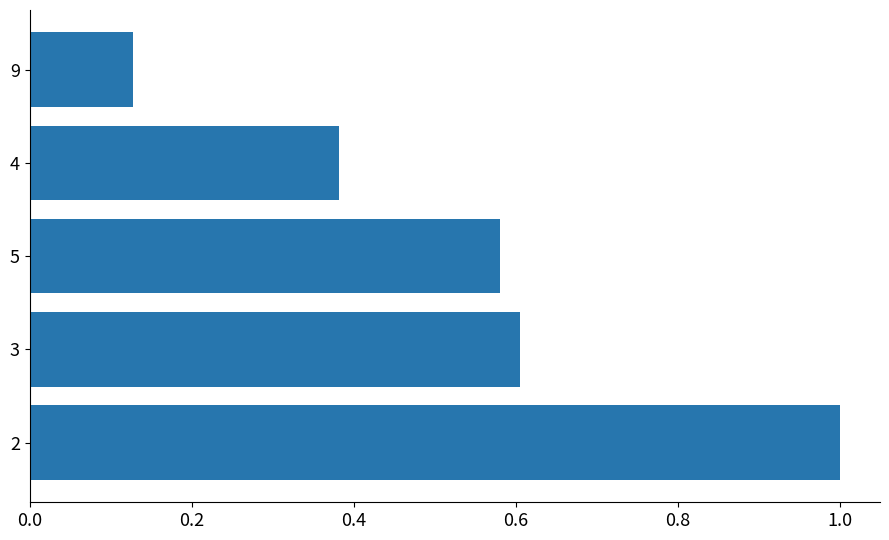

Which category has the lowest value across all series?

9